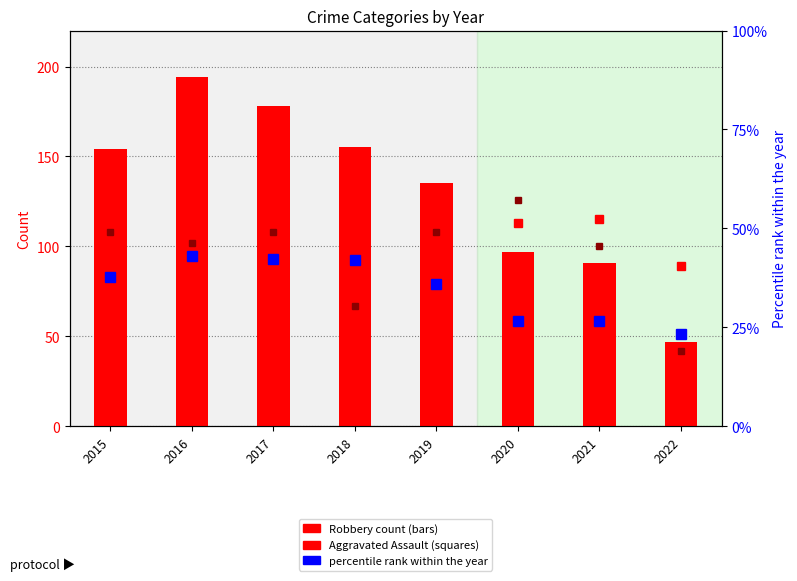

Rank the categories by percentile rank within the year value from lowest to highest.

2022, 2021, 2020, 2019, 2015, 2018, 2017, 2016